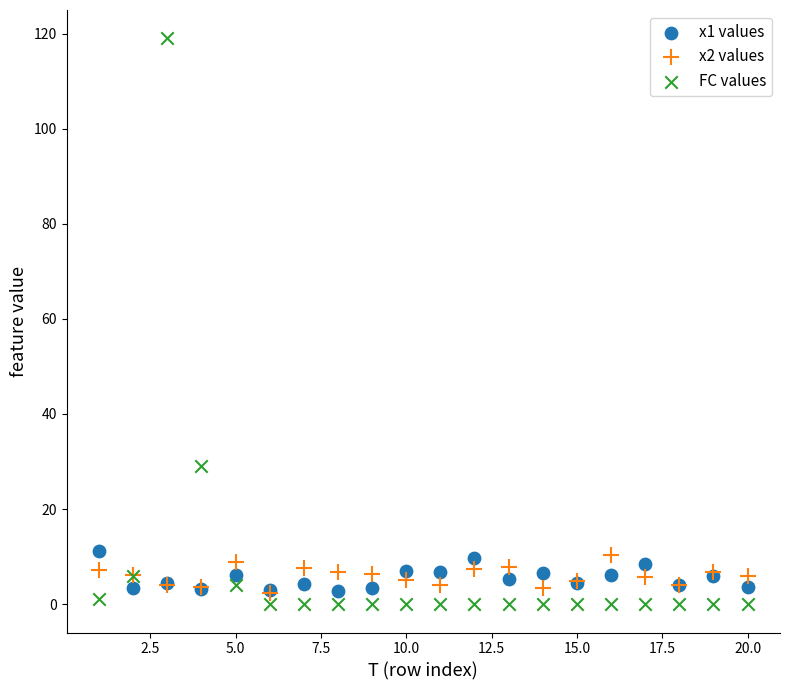

Which series has the largest Y range (max minus min)?

FC values